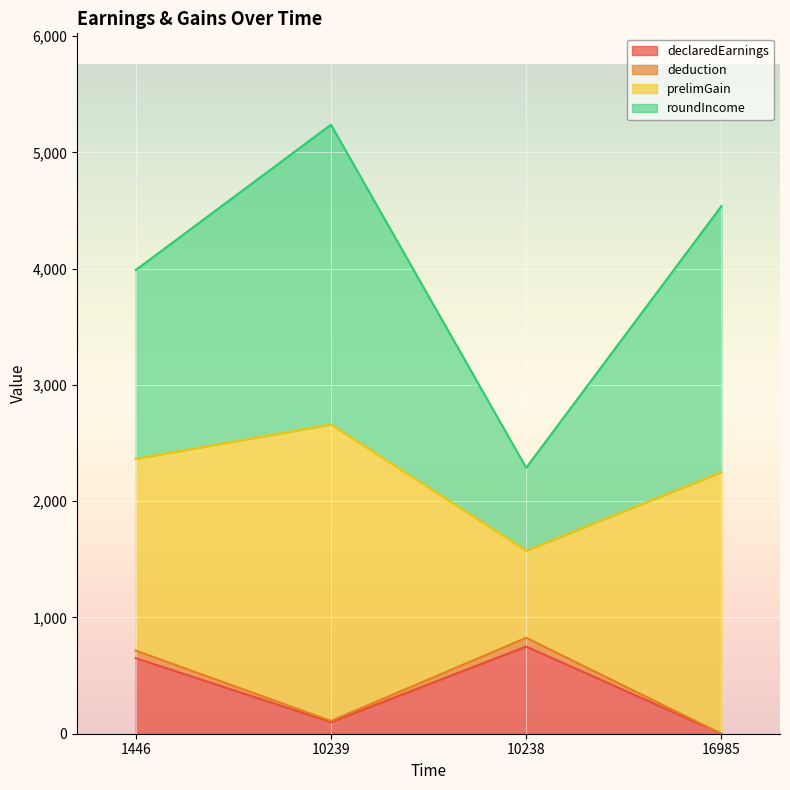

True or false: deduction and prelimGain cross at least once.

False